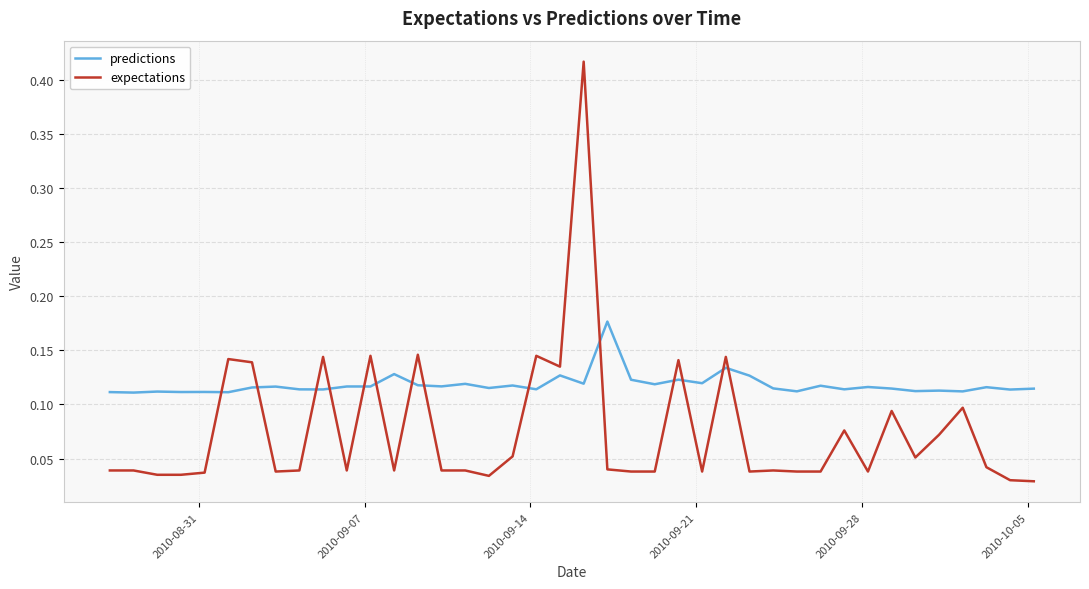

Which series has the widest spread of values?

expectations